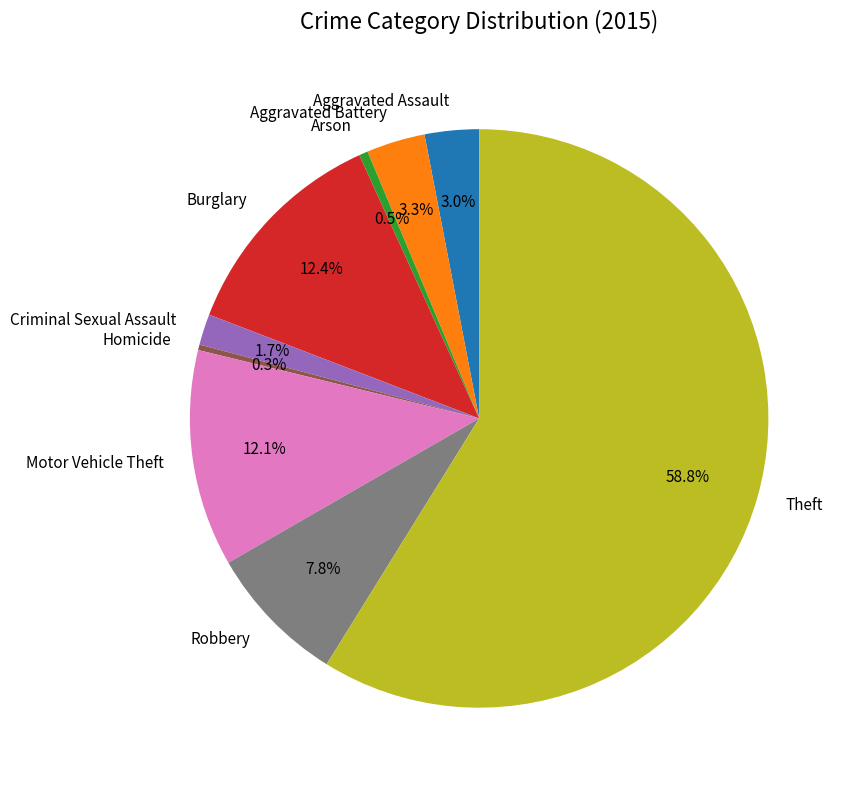

To the nearest percent, what is the average slice percentage?

11%